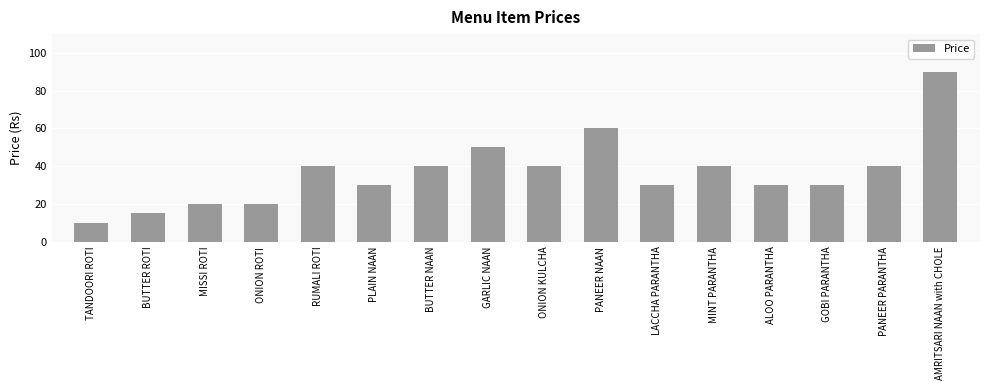

What is the label of the 5th bar from the left?

RUMALI ROTI